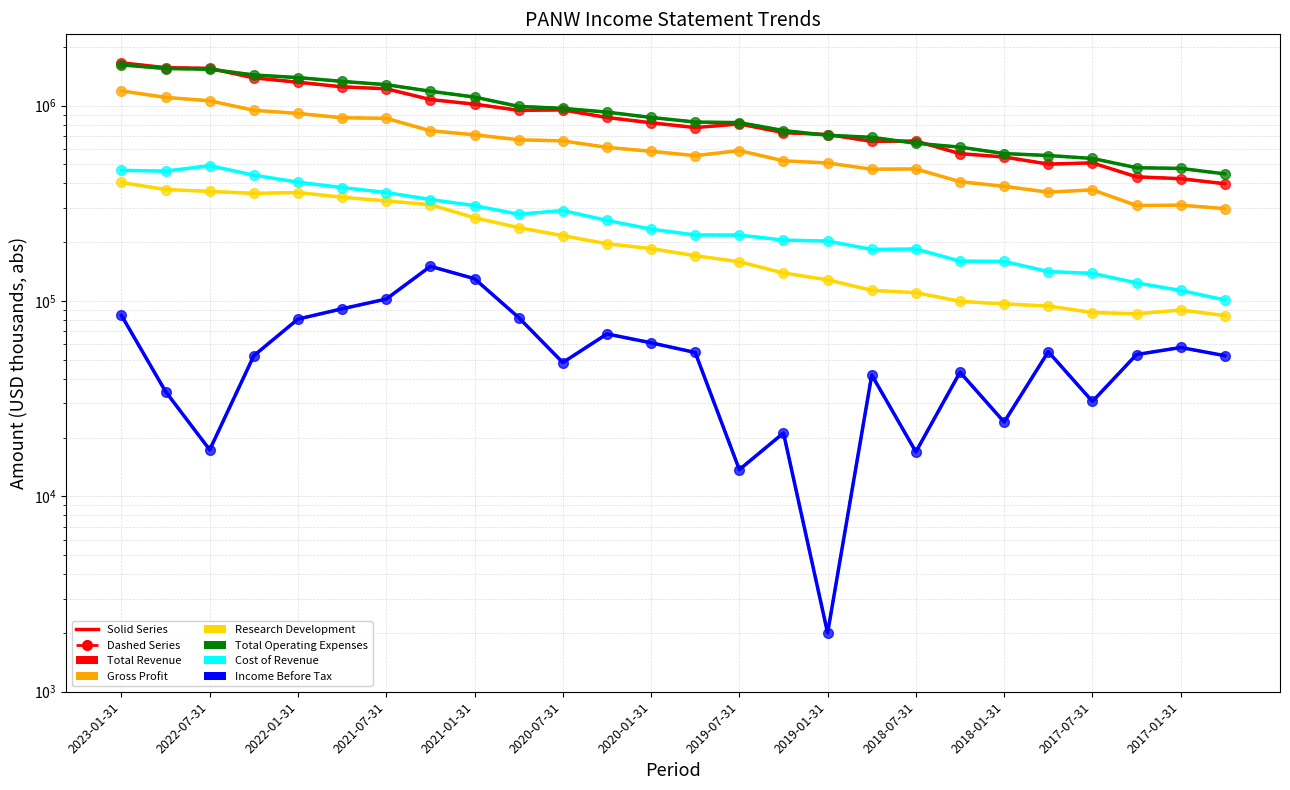

Where is Total Operating Expenses nearest to the value 1031150?

2020-10-31